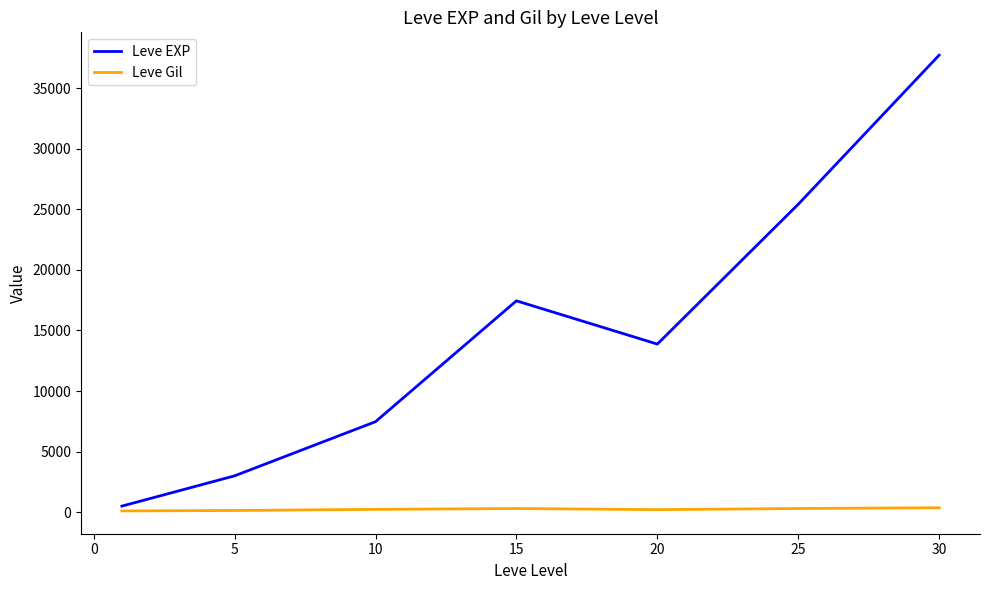

Which series has the largest range (max minus min)?

Leve EXP